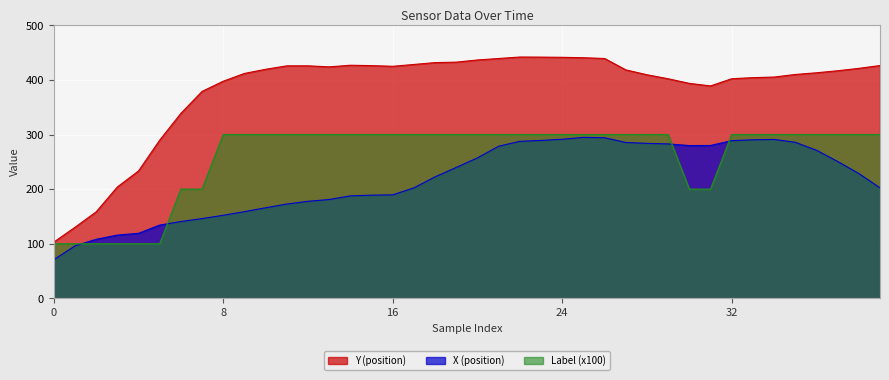

Rank the series by their average value, from highest to lowest.

Y, Label, X